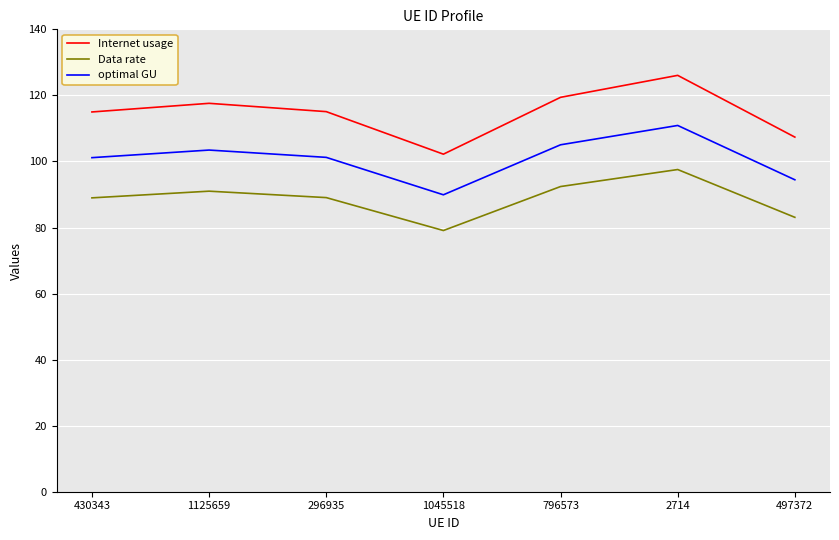

What is the average value of the Data rate series?

88.7